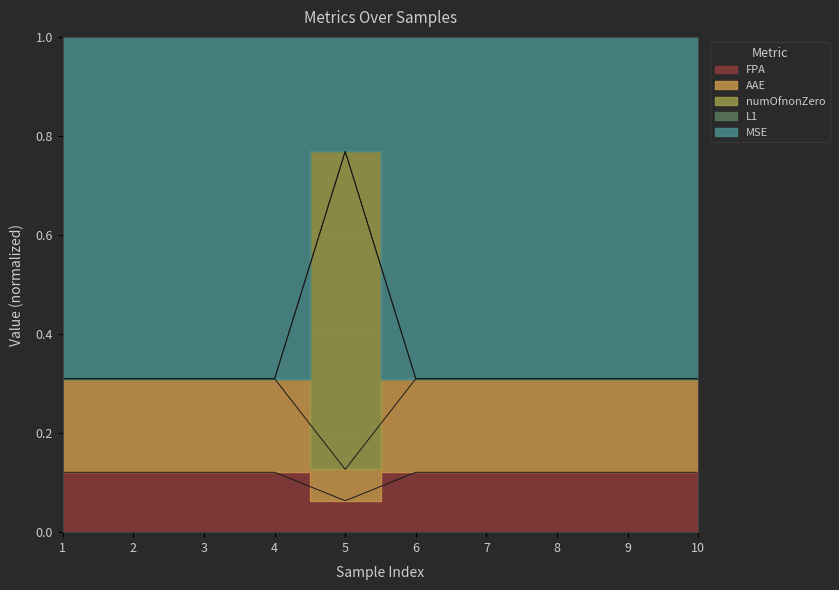

Count the numOfnonZero values in the range 0 to 1.

10